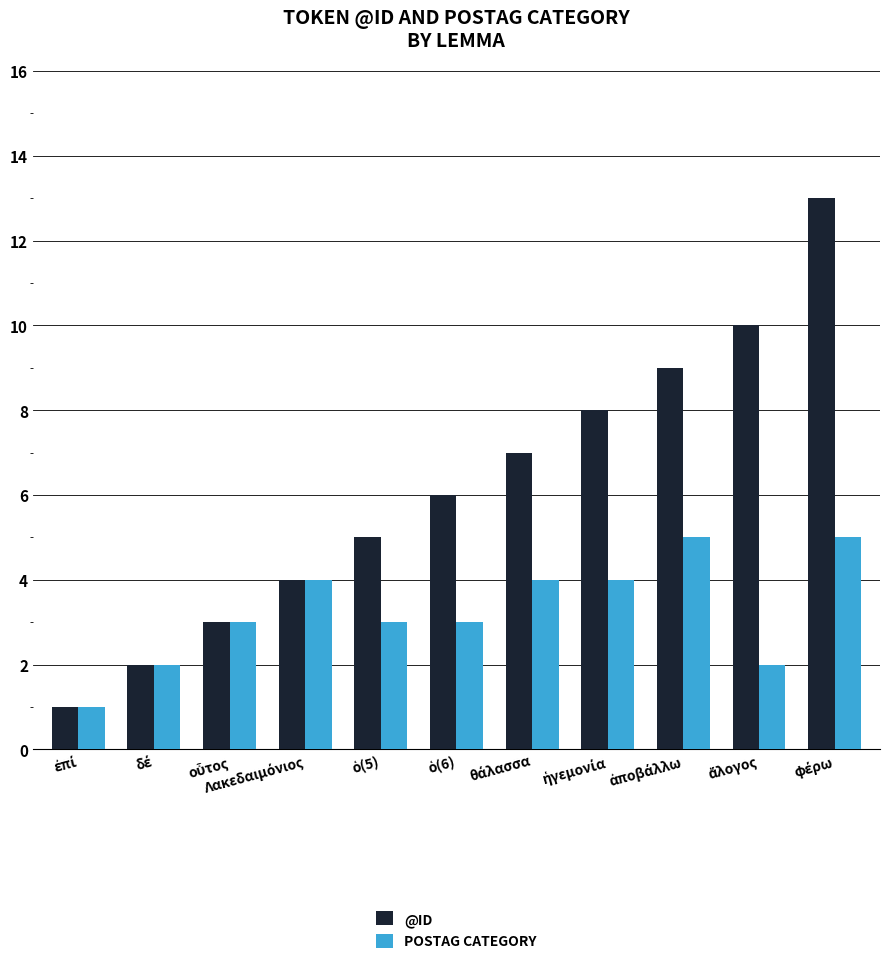

What is the maximum value shown in the chart?

13